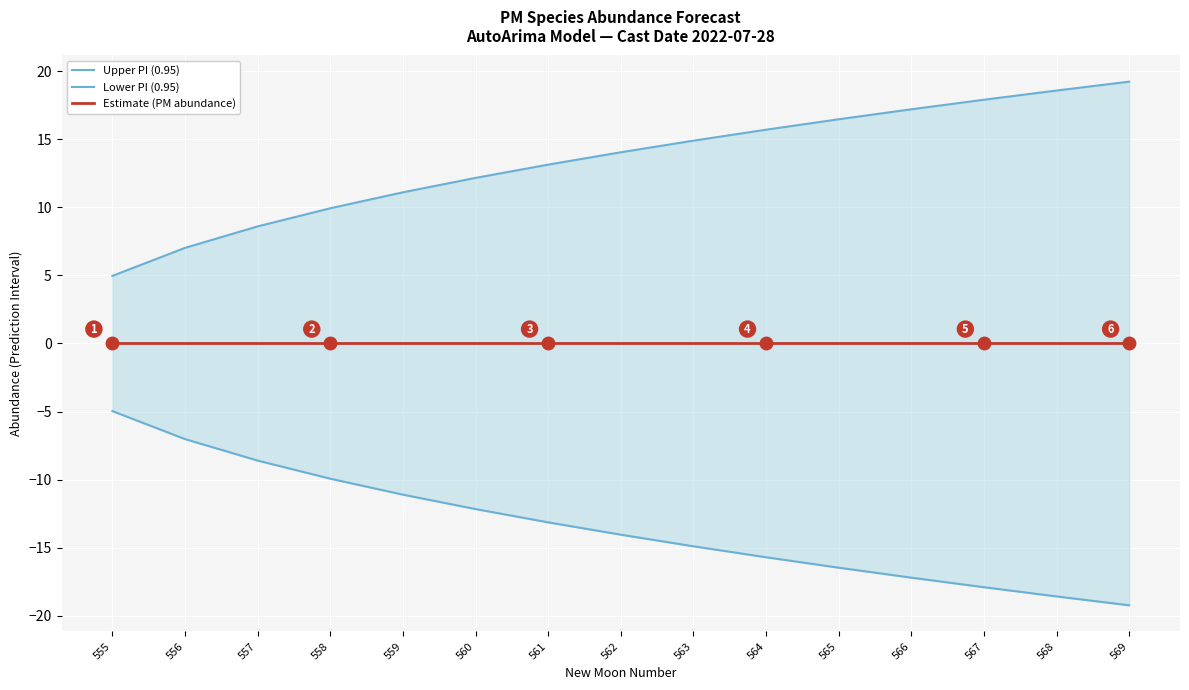

At which label is Estimate (PM abundance) closest to 0?

555